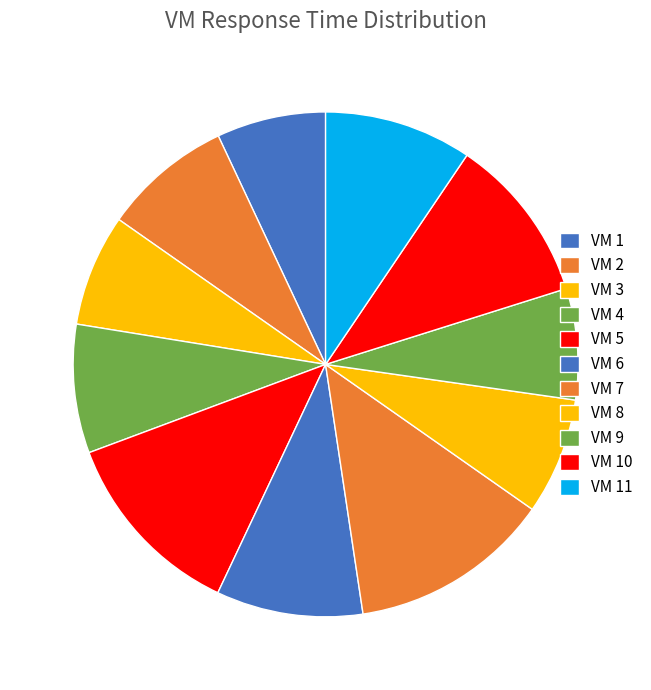

Which has a higher value, VM 4 or VM 6?

VM 6